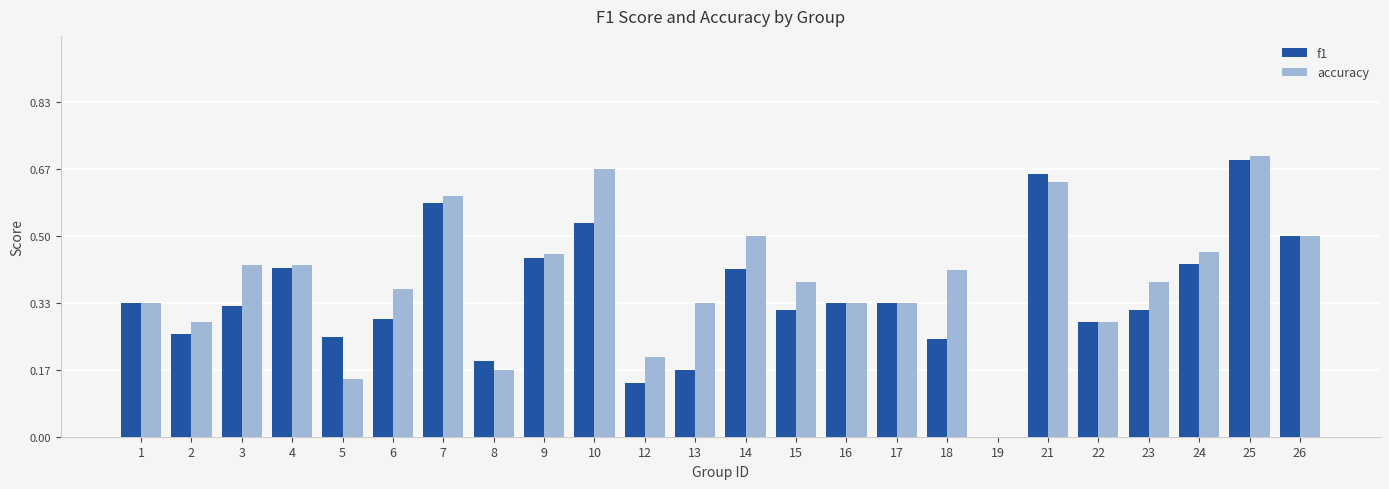

Which label corresponds to the largest value in the chart?

25